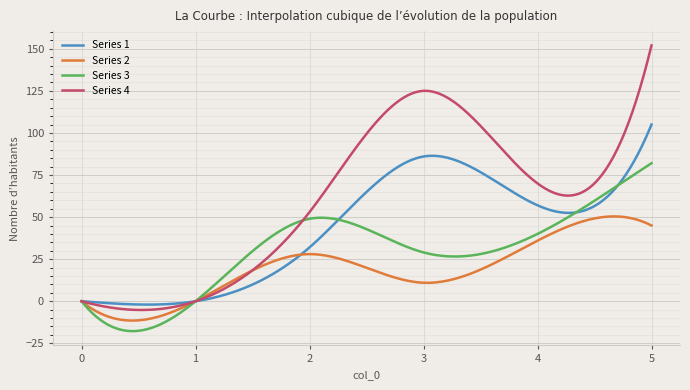

Rank the series by their maximum value, from highest to lowest.

Series 4, Series 1, Series 3, Series 2